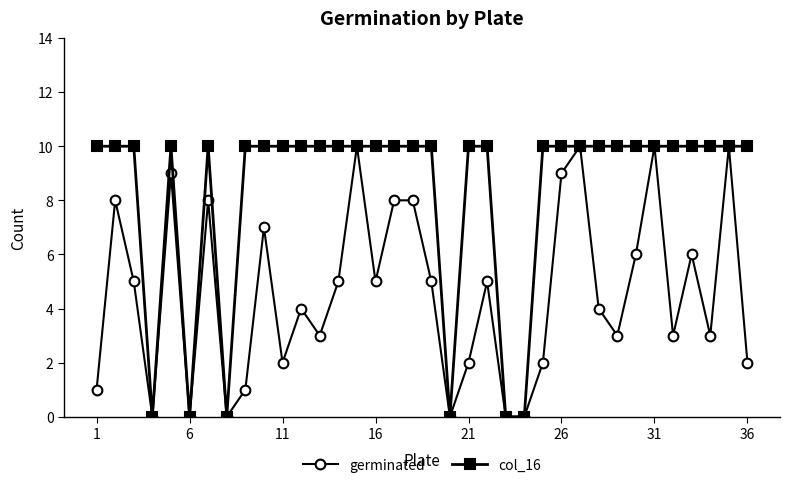

What is the value of the col_16 point at the 19th from the left?

10